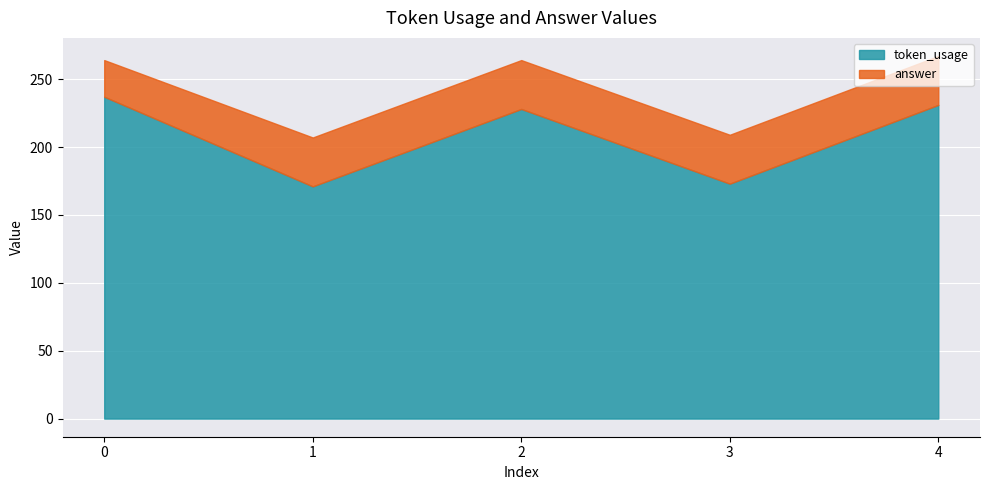

List the labels in order of answer value, largest first.

1, 2, 3, 4, 0